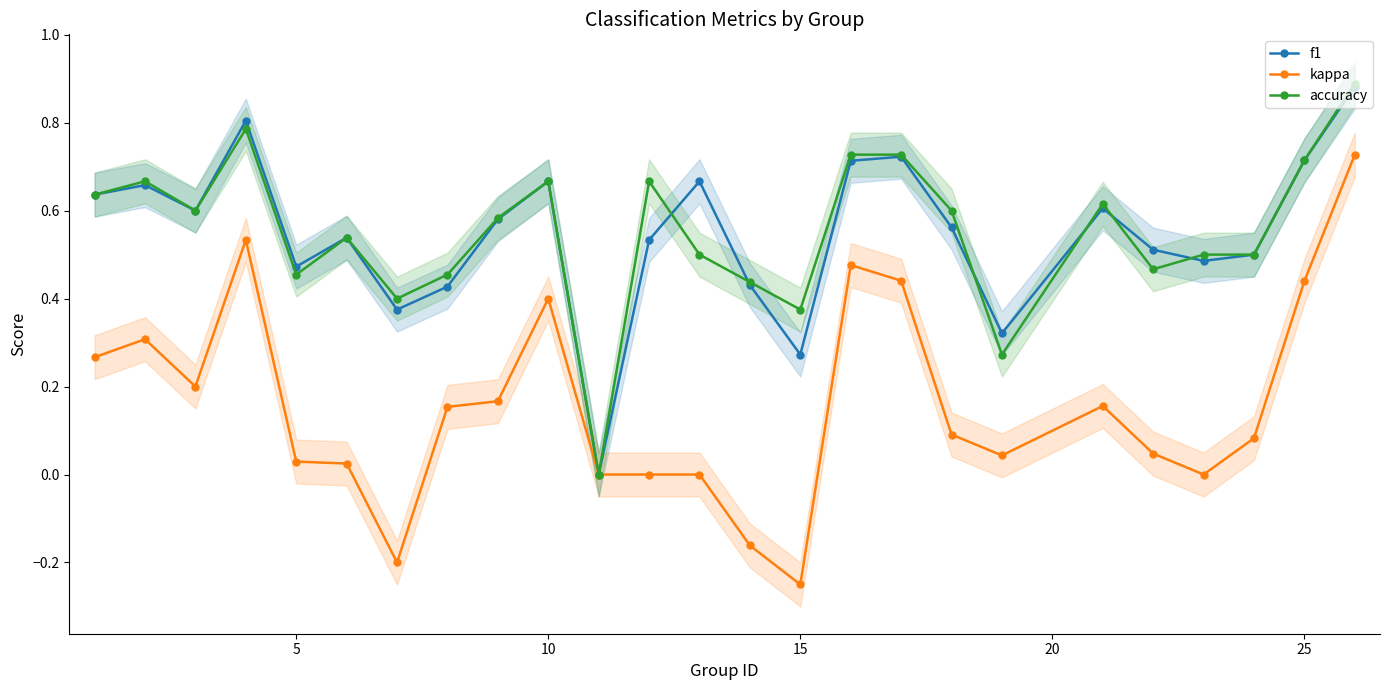

How many lines are shown in the chart?

3